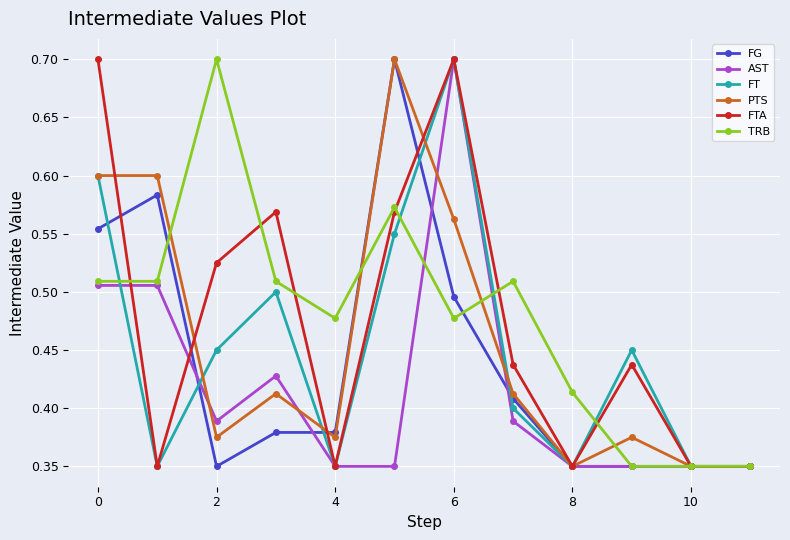

In FT, how many points are higher than both neighbors (excluding endpoints)?

3